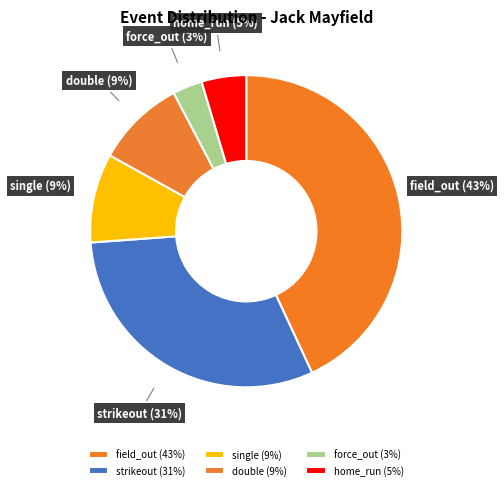

The single slice represents 1% of the pie. True or false?

False